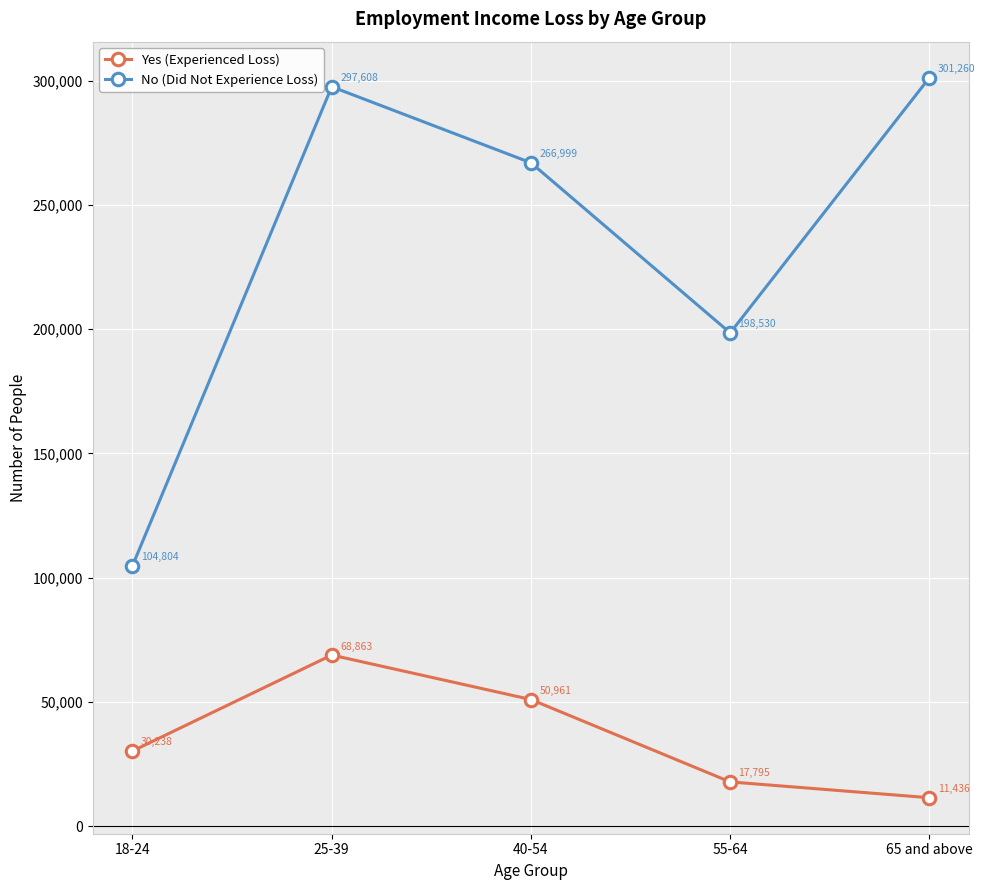

Does the chart have visible grid lines?

Yes